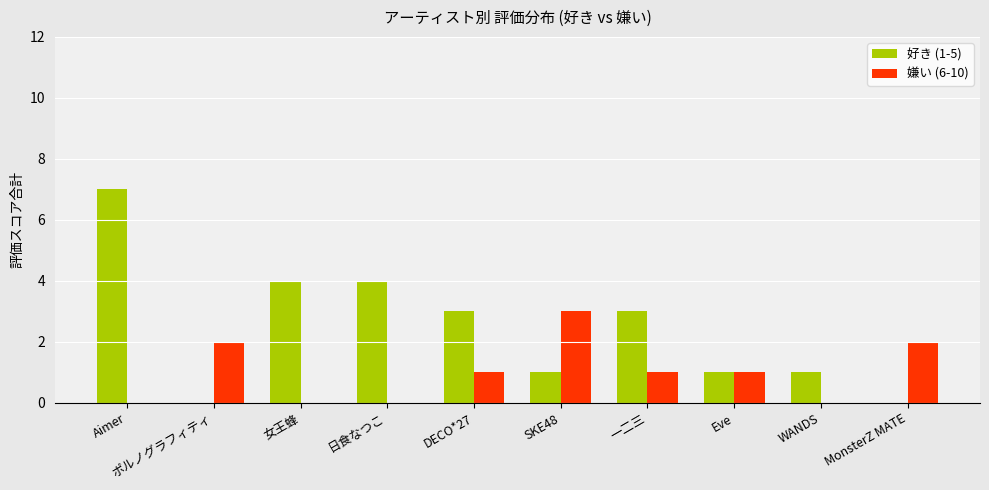

Reading left to right, transcribe all the data shown in this chart.

好き (1-5): 7	0	4	4	3	1	3	1	1	0
嫌い (6-10): 0	2	0	0	1	3	1	1	0	2